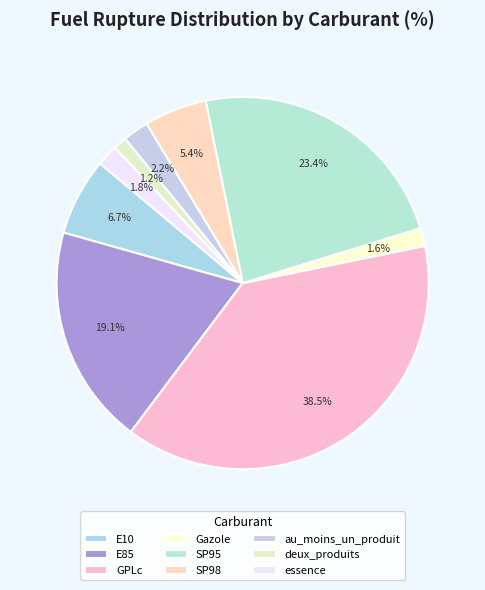

How many segments does this pie chart have?

9